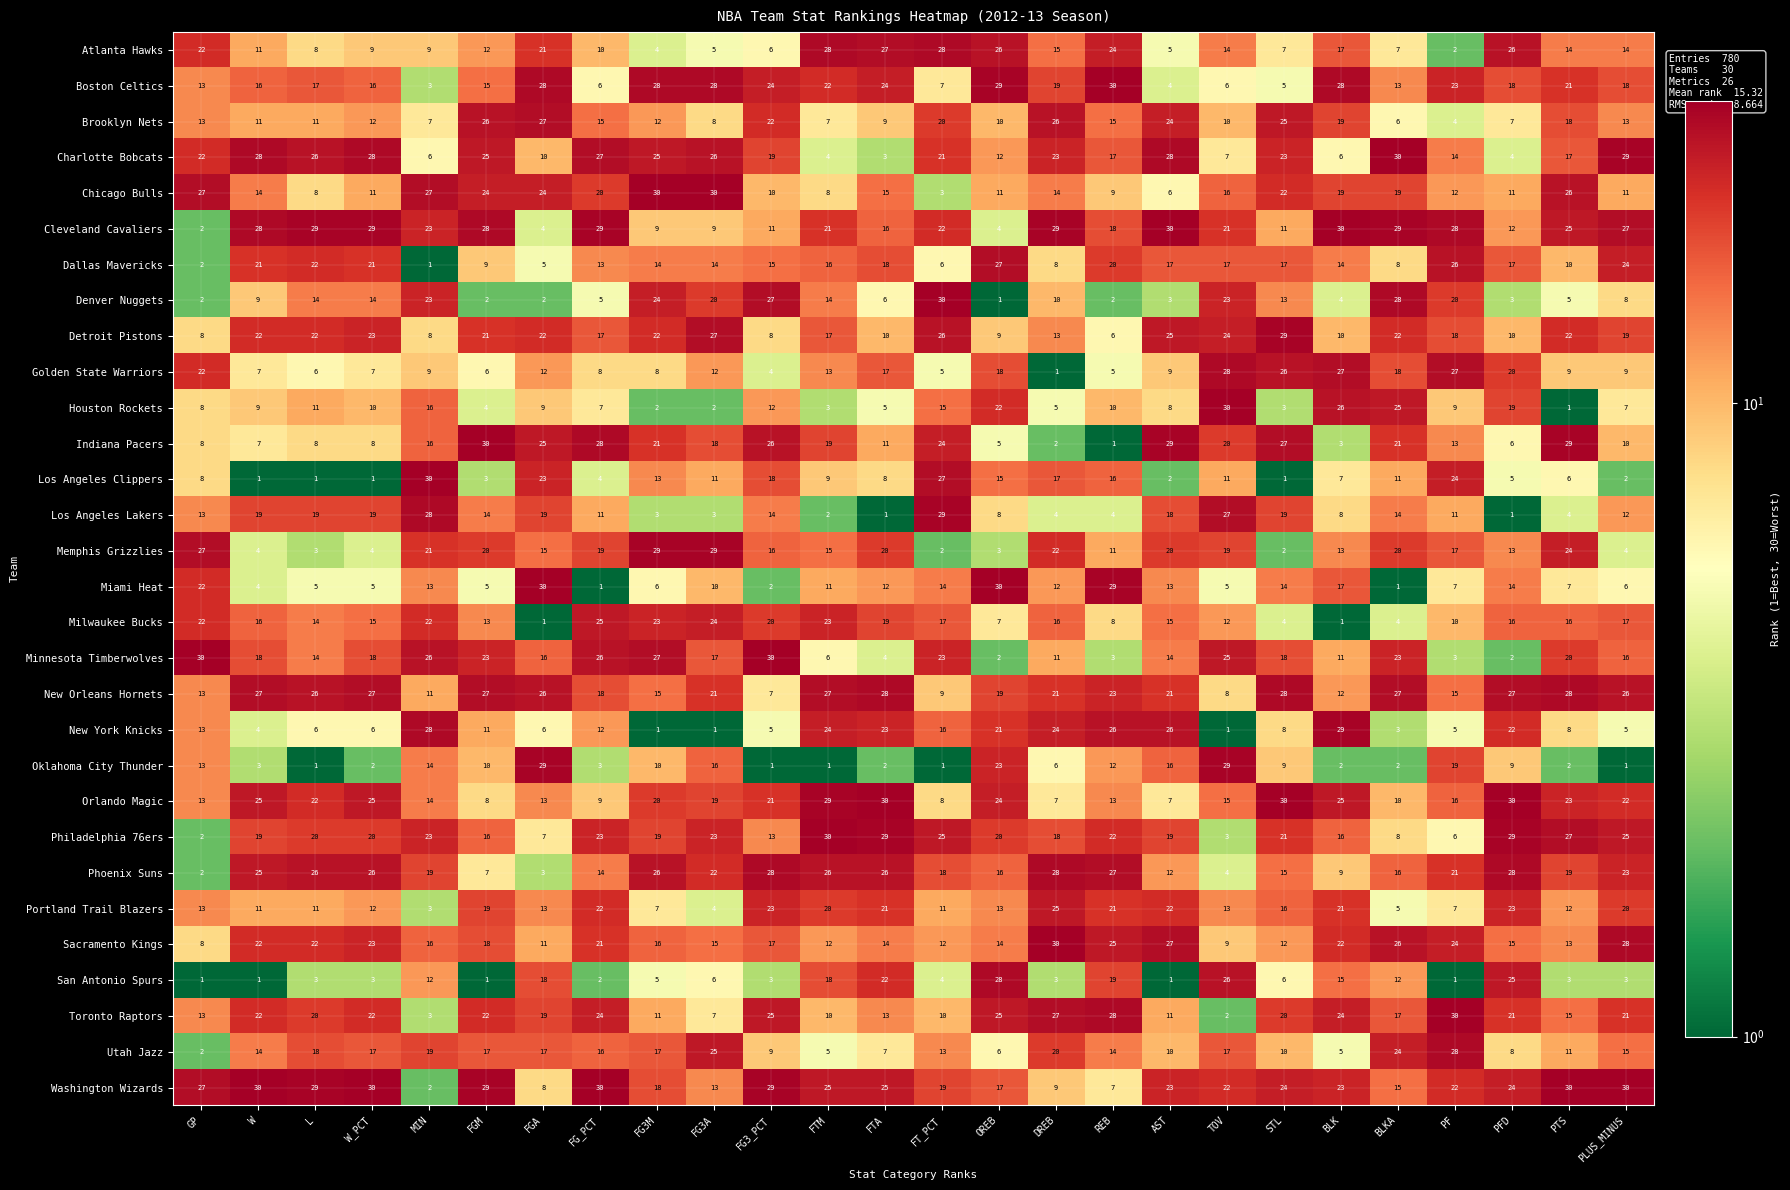

What is the maximum value shown in the chart?

30